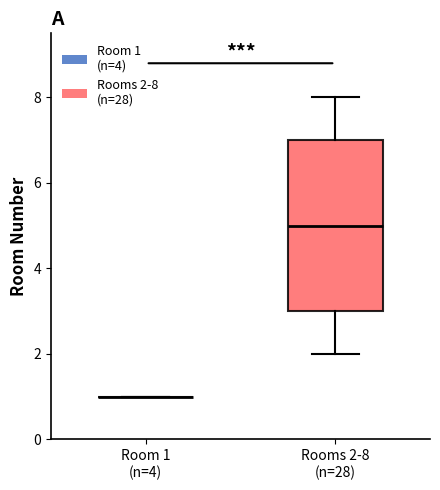

Reading left to right, transcribe this box plot: for each box, give where its median line is, the range the box spans, and where its two whiskers end, as read against the y-axis. The values are not printed on the chart, so give them approximately, as read against the axis.

Room 1 (n=4): box collapsed to a line at 1, whiskers 1 to 1
Rooms 2-8 (n=28): median 5, box 3 to 7, whiskers 2 to 8